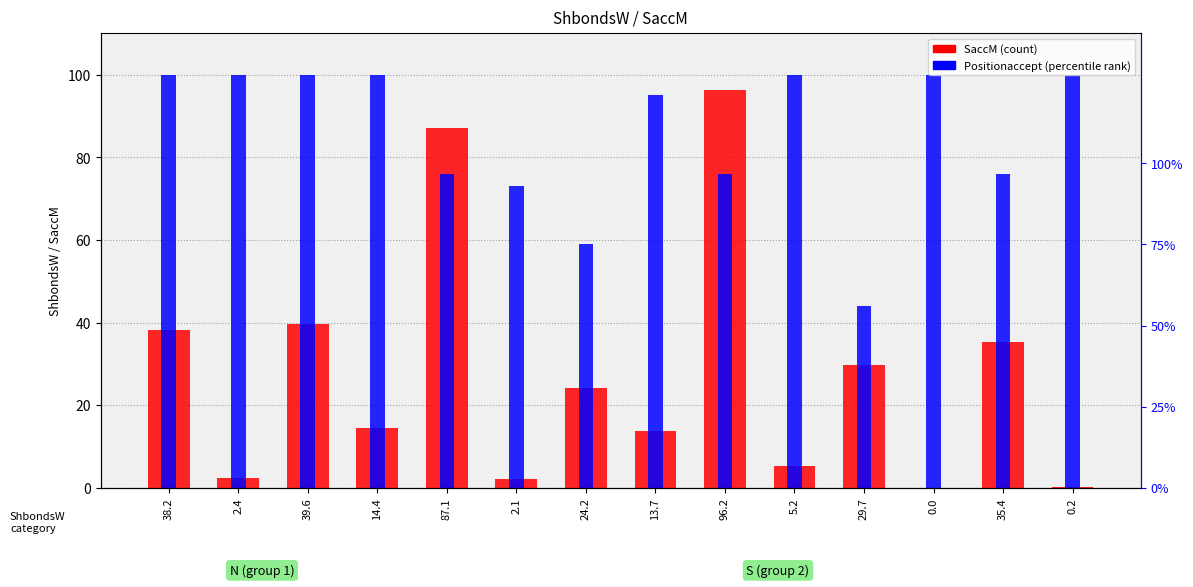

How many series are shown in this chart?

2